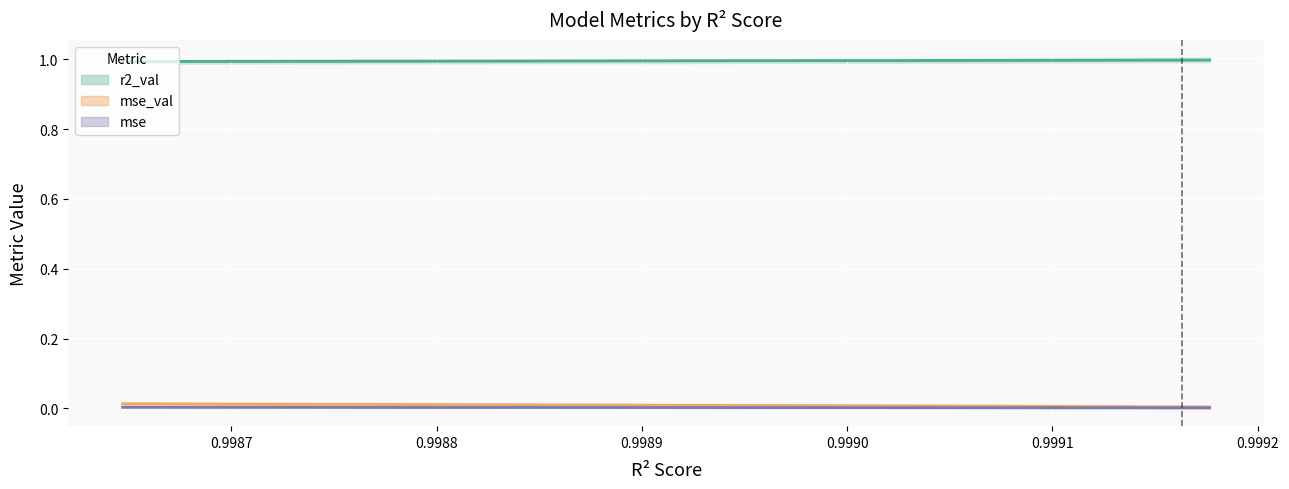

The value of mse_val at model_3_46_4 is 0.0. True or false?

True